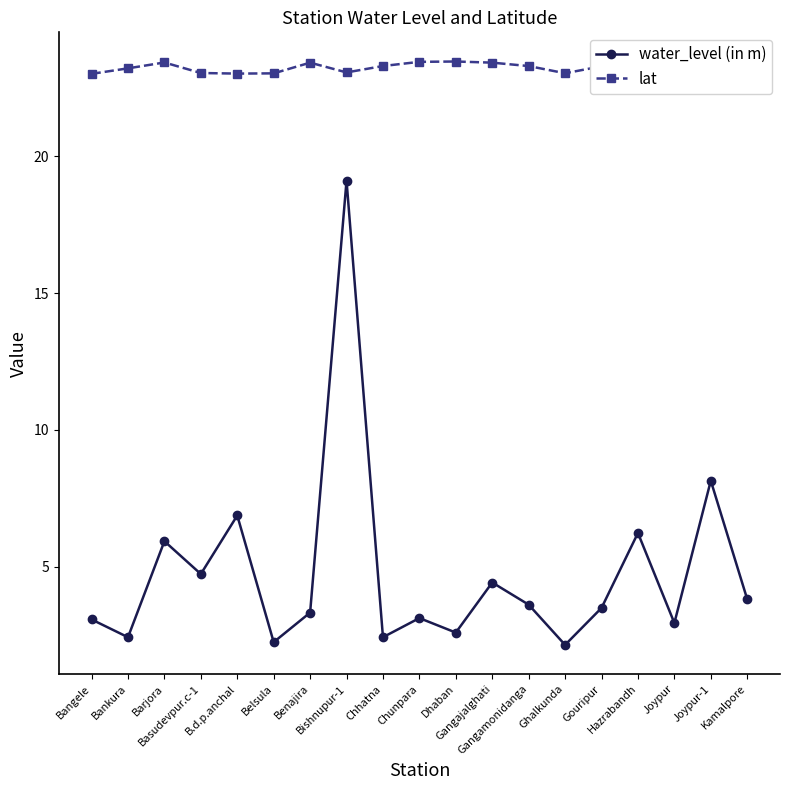

What is the highest value of the water_level (in m) series?

19.1